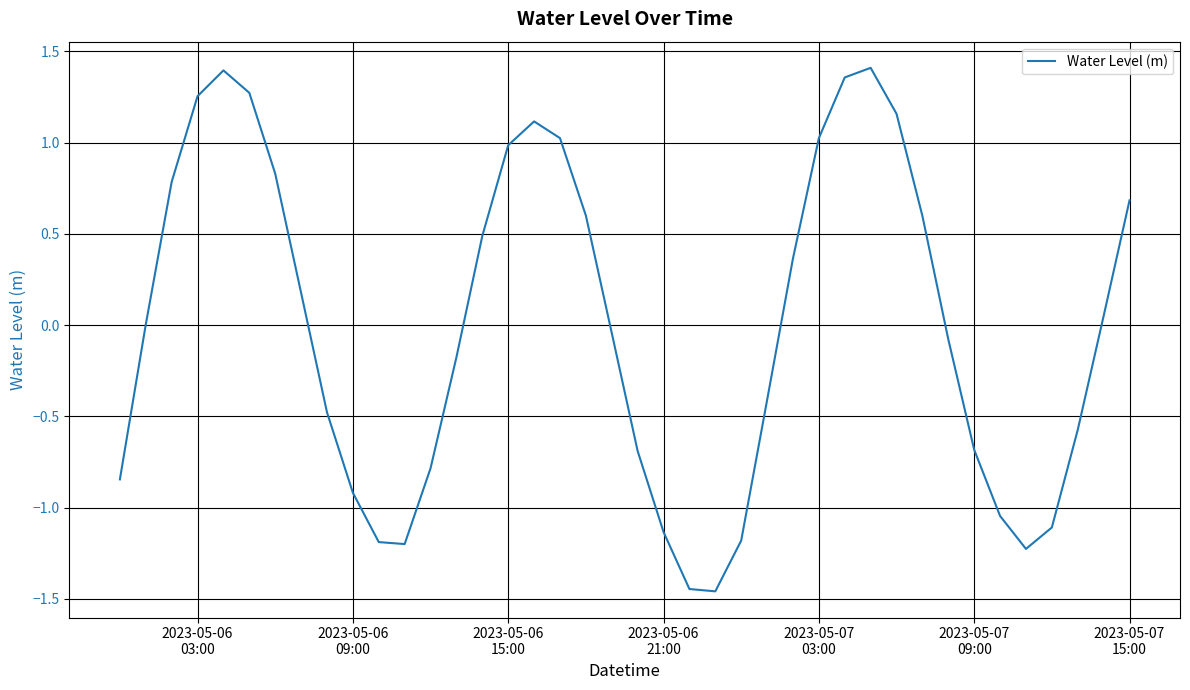

What is the difference between the maximum and minimum values?

2.9